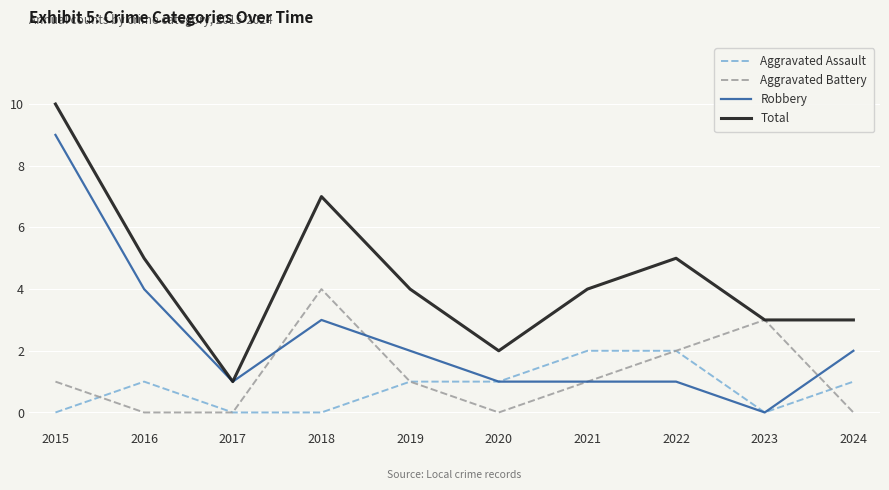

How many lines are shown in the chart?

4